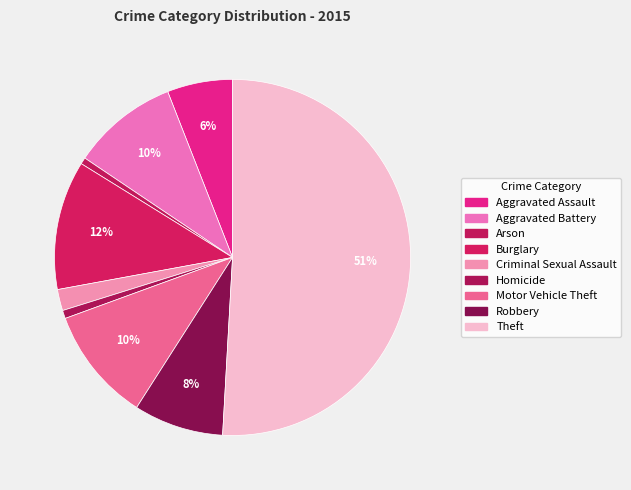

Does Aggravated Battery account for over 50% of the chart?

No